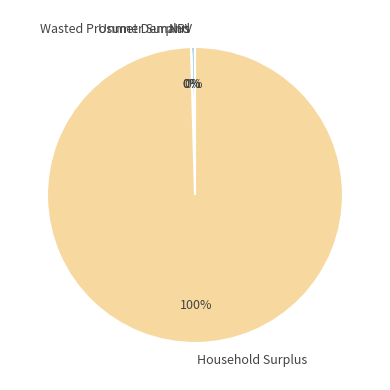

What percentage is the Household Surplus slice, to the nearest percent?

100%